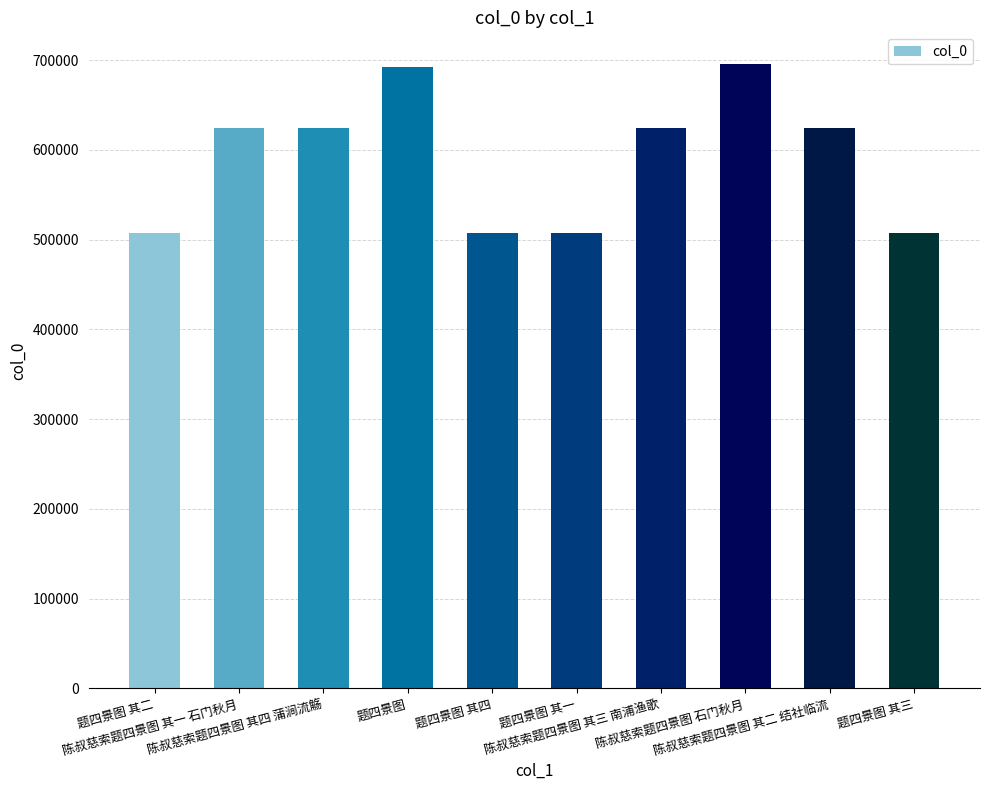

True or false: the data shows 506897 at 题四景图 其一.

True